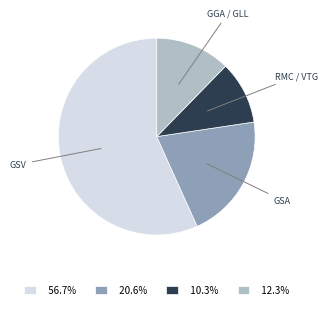

Which slice is the largest?

GSV